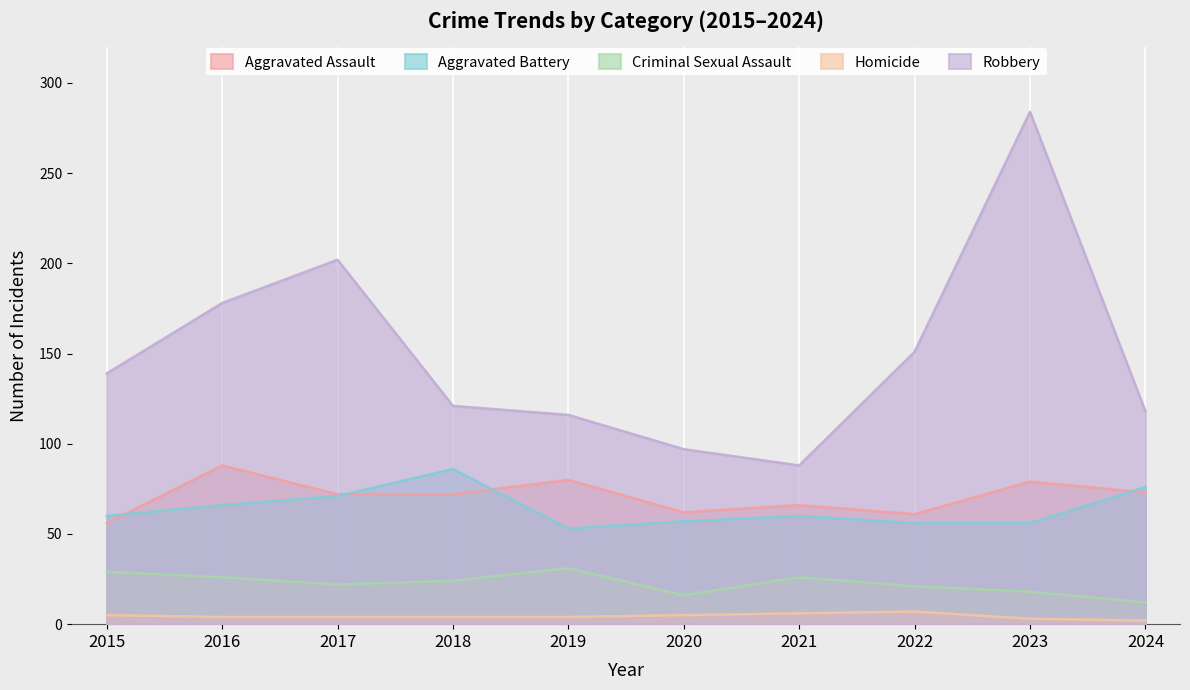

Reading left to right, extract all data points from this chart.

Aggravated Assault: 2015=56	2016=88	2017=72	2018=72	2019=80	2020=62	2021=66	2022=61	2023=79	2024=73
Aggravated Battery: 2015=60	2016=66	2017=71	2018=86	2019=53	2020=57	2021=60	2022=56	2023=56	2024=76
Criminal Sexual Assault: 2015=29	2016=26	2017=22	2018=24	2019=31	2020=16	2021=26	2022=21	2023=18	2024=12
Homicide: 2015=5	2016=4	2017=4	2018=4	2019=4	2020=5	2021=6	2022=7	2023=3	2024=2
Robbery: 2015=139	2016=178	2017=202	2018=121	2019=116	2020=97	2021=88	2022=151	2023=284	2024=118